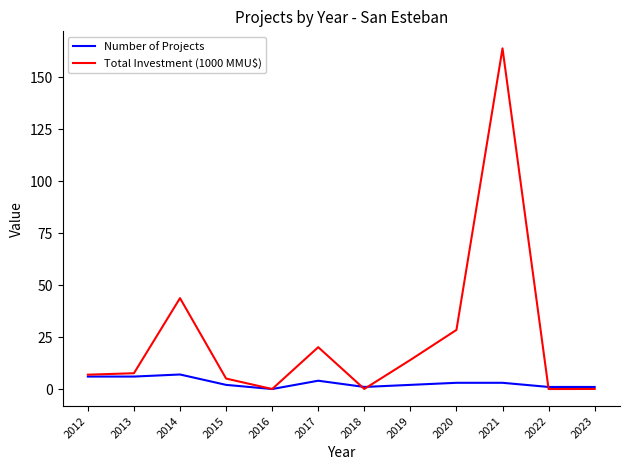

Is the value of Number of Projects at 2013 greater than the value of Total Investment (1000 MMU$) at 2021?

No